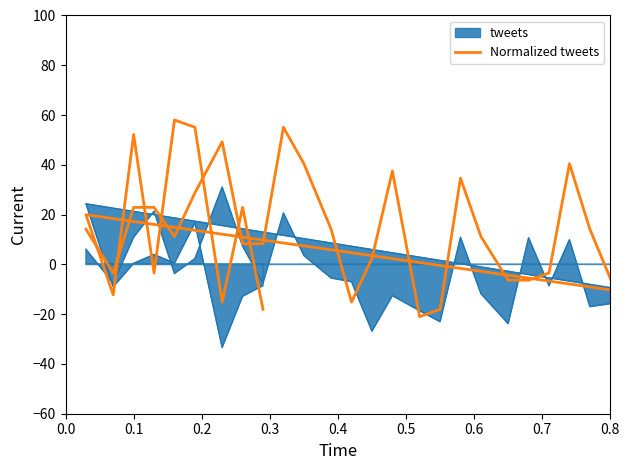

The chart shows a value of -15.9 at 24. True or false?

False